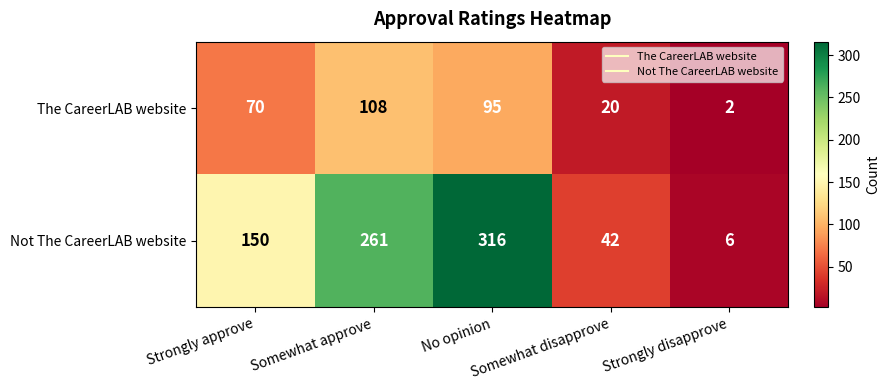

What is the greatest value displayed?

316